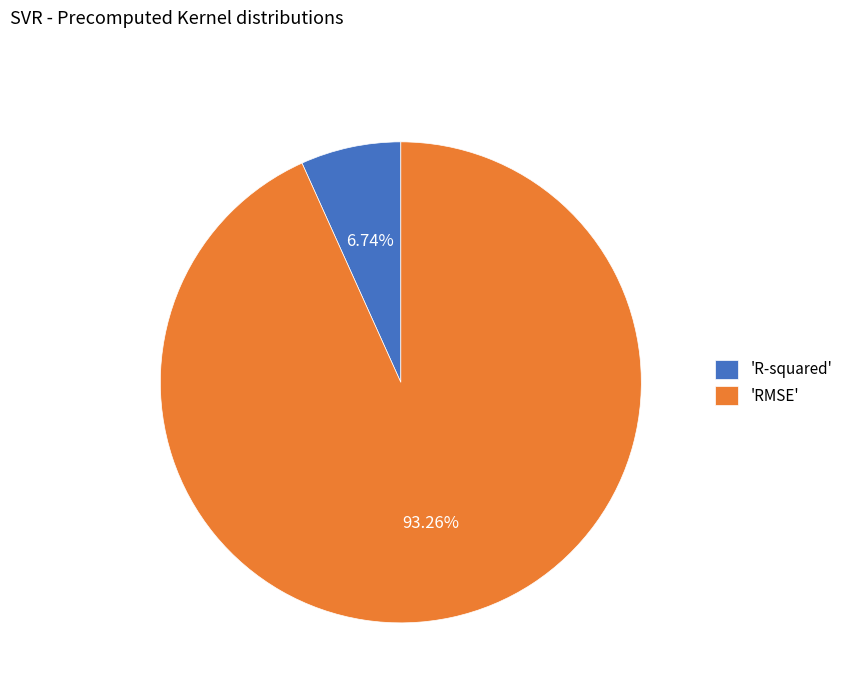

What is the largest slice in the pie chart?

'RMSE'